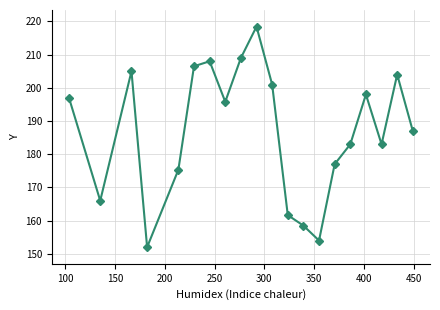

What is the difference between the second highest and minimum values?

57.0